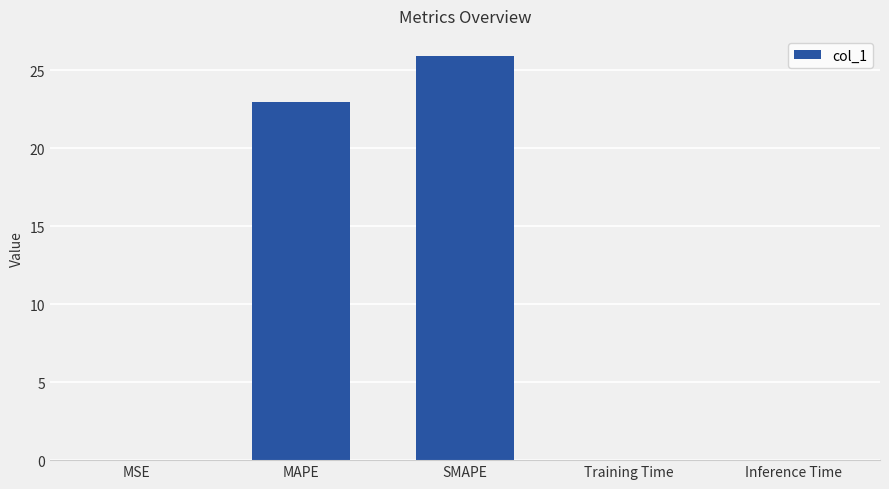

The chart shows a value of 0.0 at Inference Time. True or false?

True